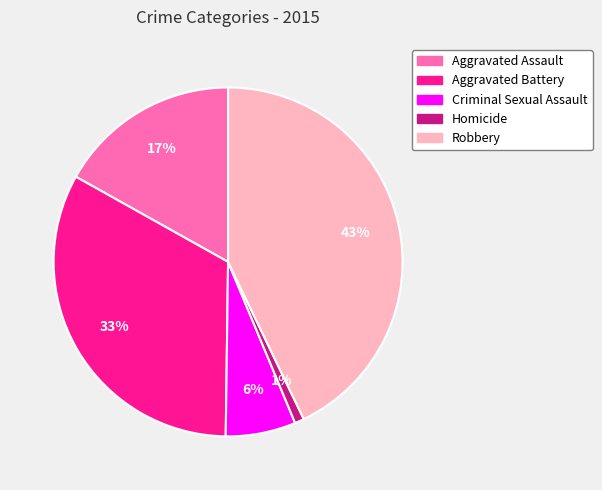

Which category has the smallest portion of the pie?

Homicide